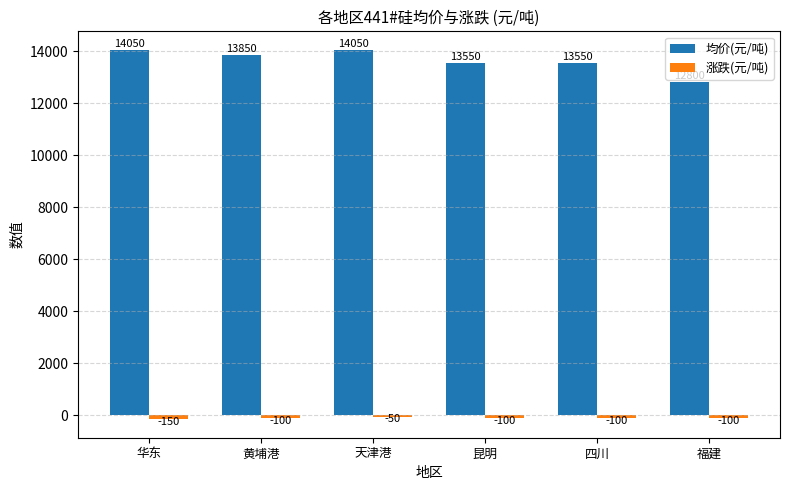

The value of 均价(元/吨) at 福建 is 18730. True or false?

False